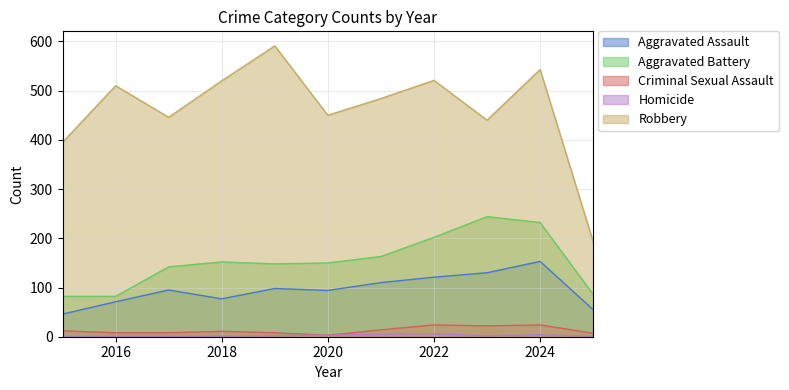

What is the value of the Homicide point at the 4th from the left?

1